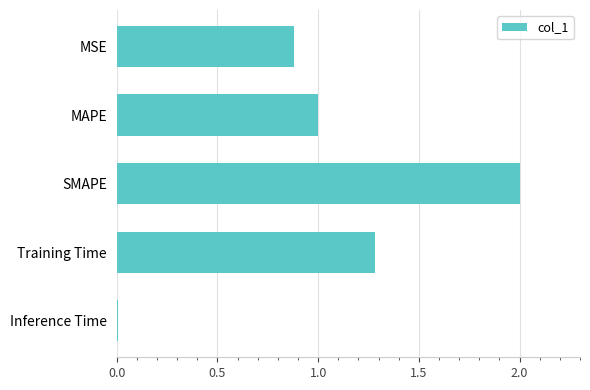

What is the change in value from MSE to SMAPE?

+1.1